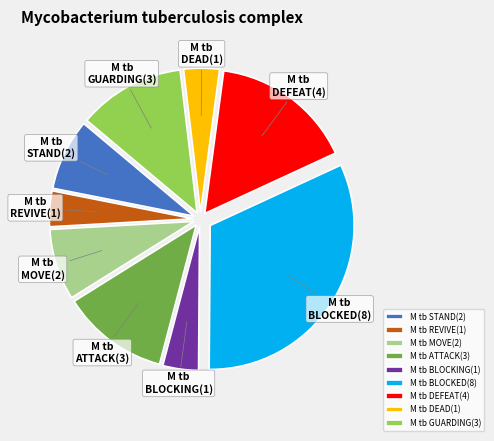

Which has a higher value, GUARDING or DEAD?

GUARDING